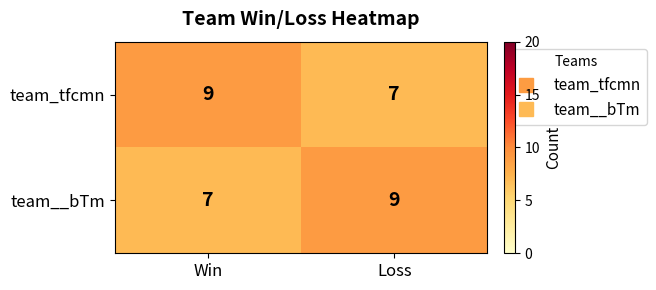

Reading left to right, transcribe all the data shown in this chart.

team_tfcmn: Win=9	Loss=7
team__bTm: Win=7	Loss=9